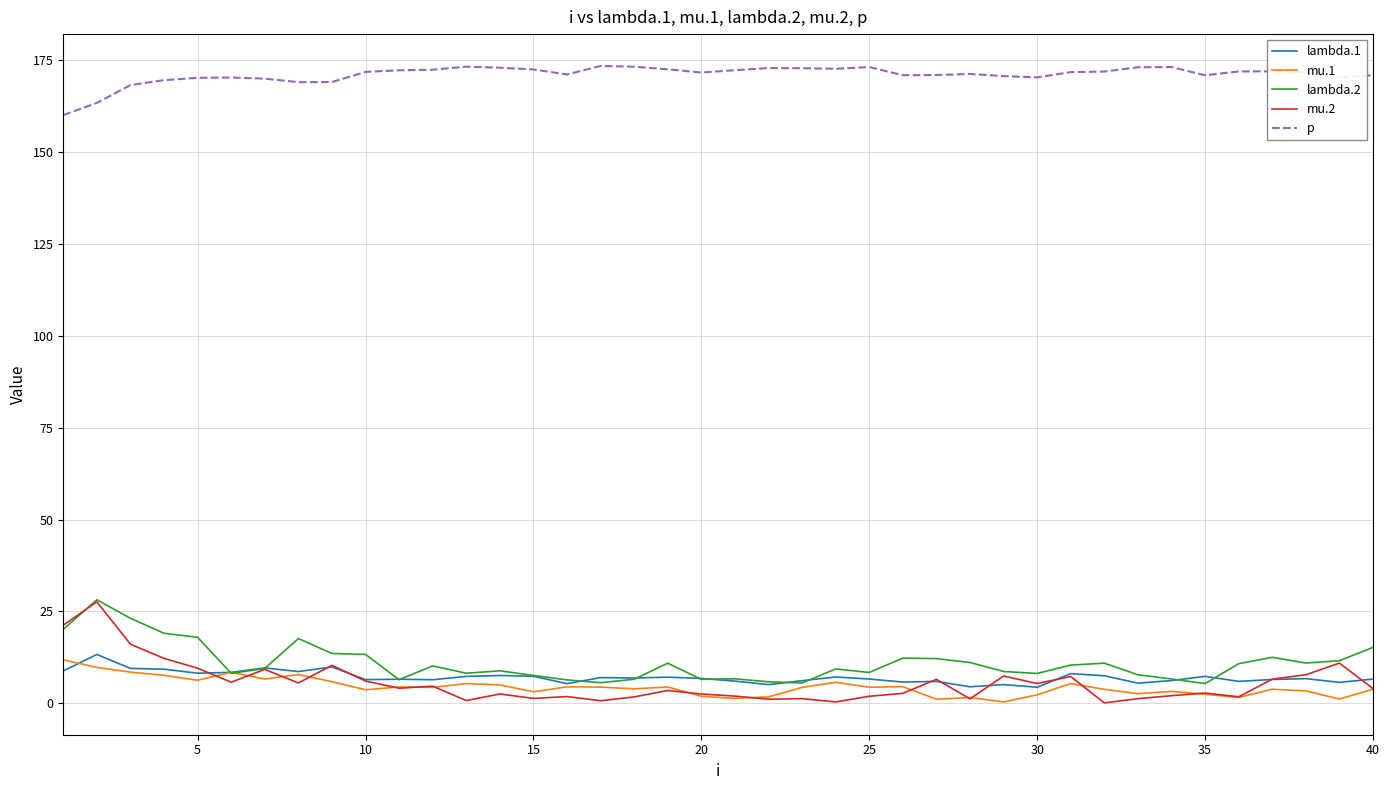

What is the greatest value displayed?

173.5